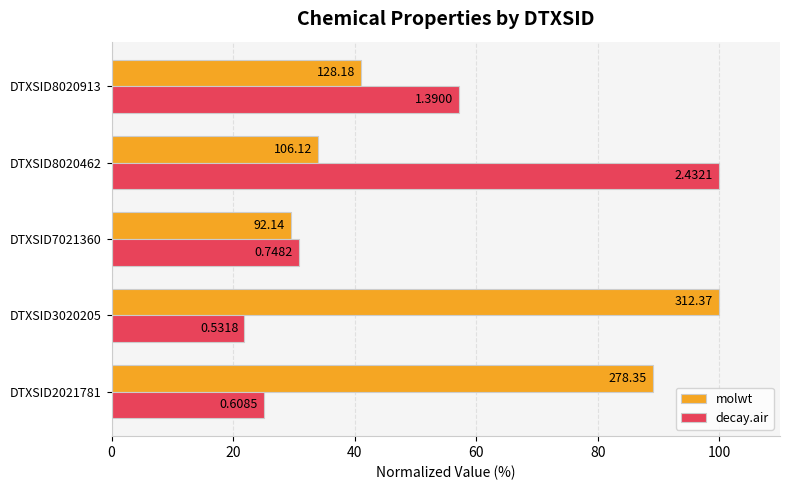

List the series in order of their peak value, lowest first.

molwt, decay.air